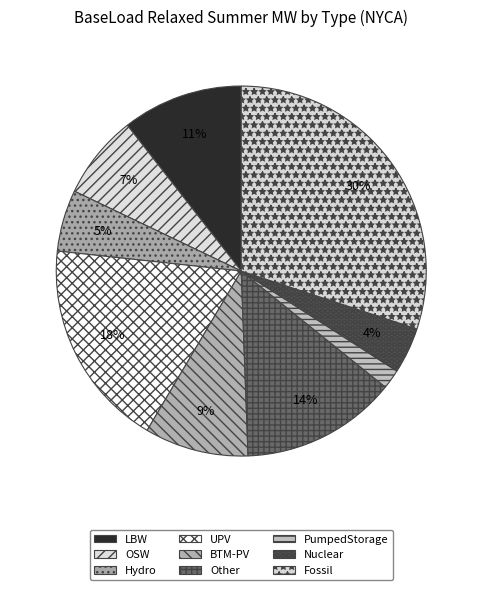

To the nearest percent, what portion does PumpedStorage represent?

2%